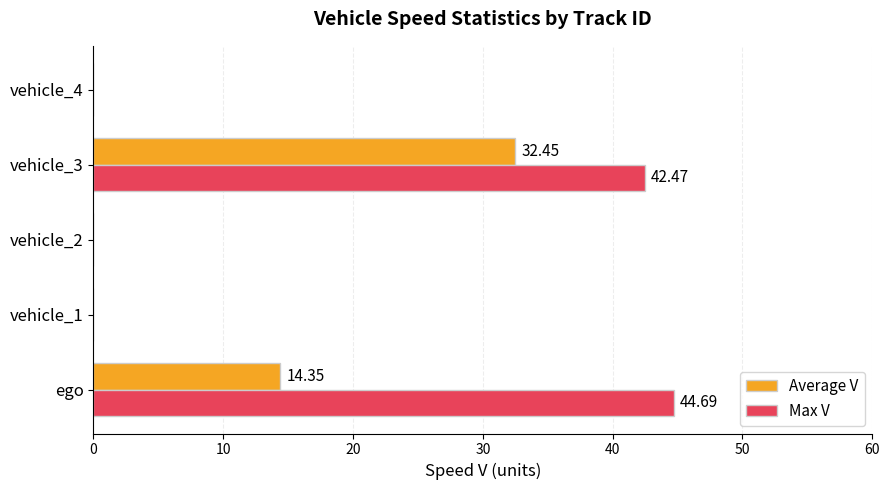

What are all the series names shown in the legend?

Average V, Max V